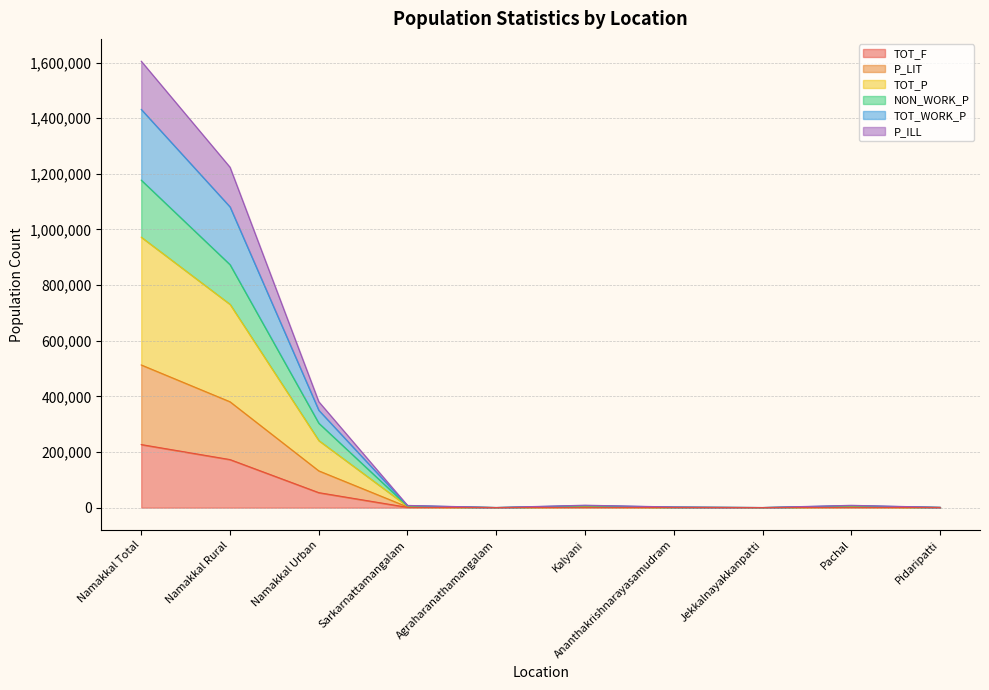

What is the total value across all series at Jekkalnayakkanpatti?

501